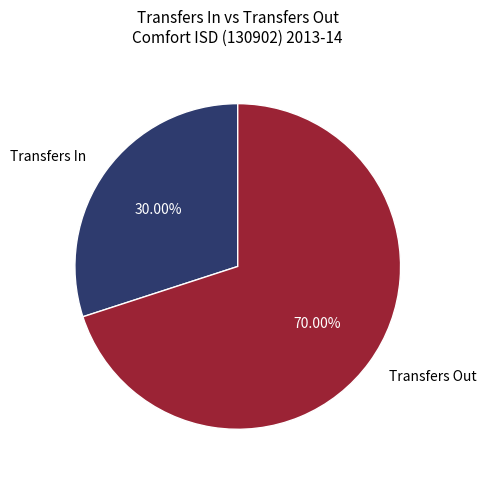

Count the number of slices in the pie.

2